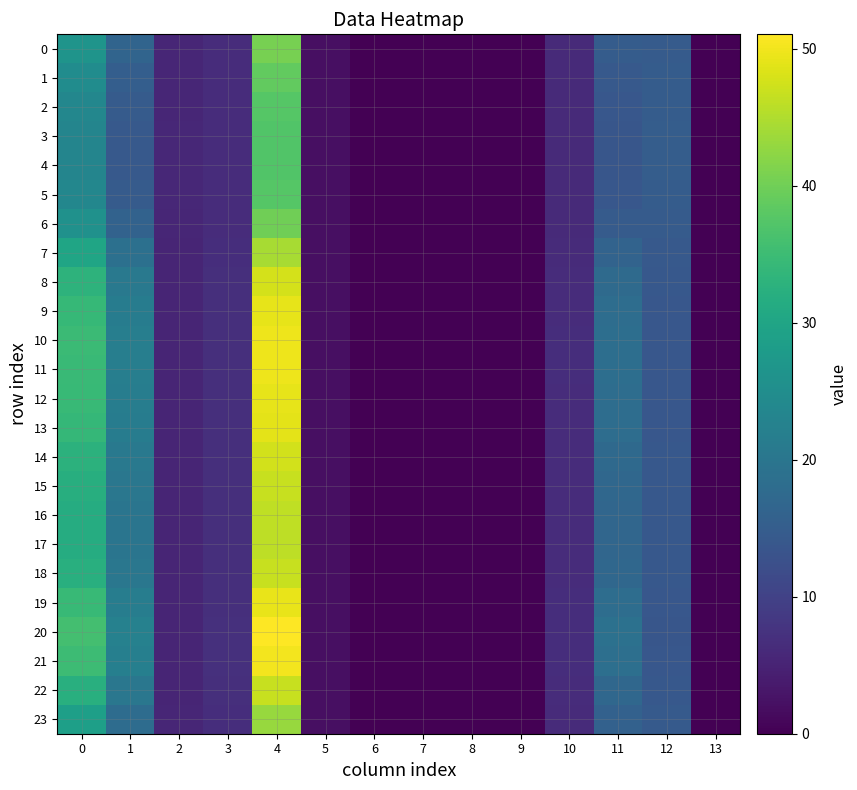

Which series has the largest range (max minus min)?

20